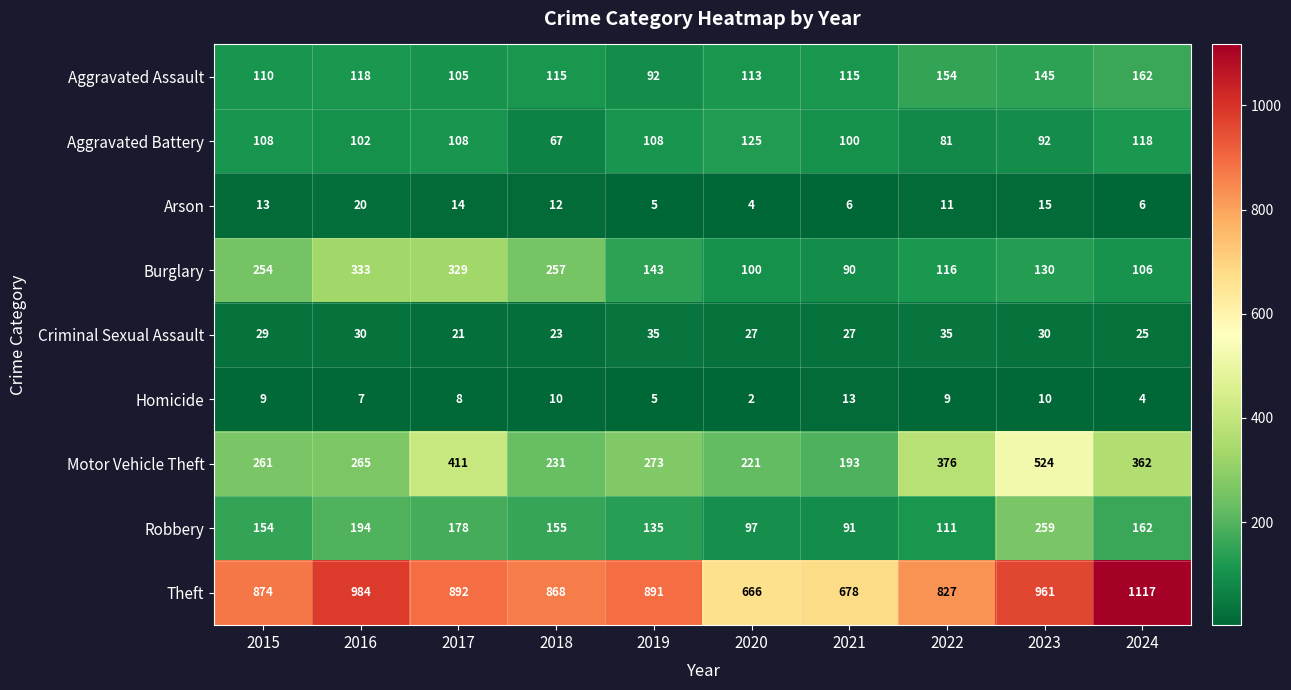

Rank the series at 2017 from lowest to highest value.

Homicide, Arson, Criminal Sexual Assault, Aggravated Assault, Aggravated Battery, Robbery, Burglary, Motor Vehicle Theft, Theft